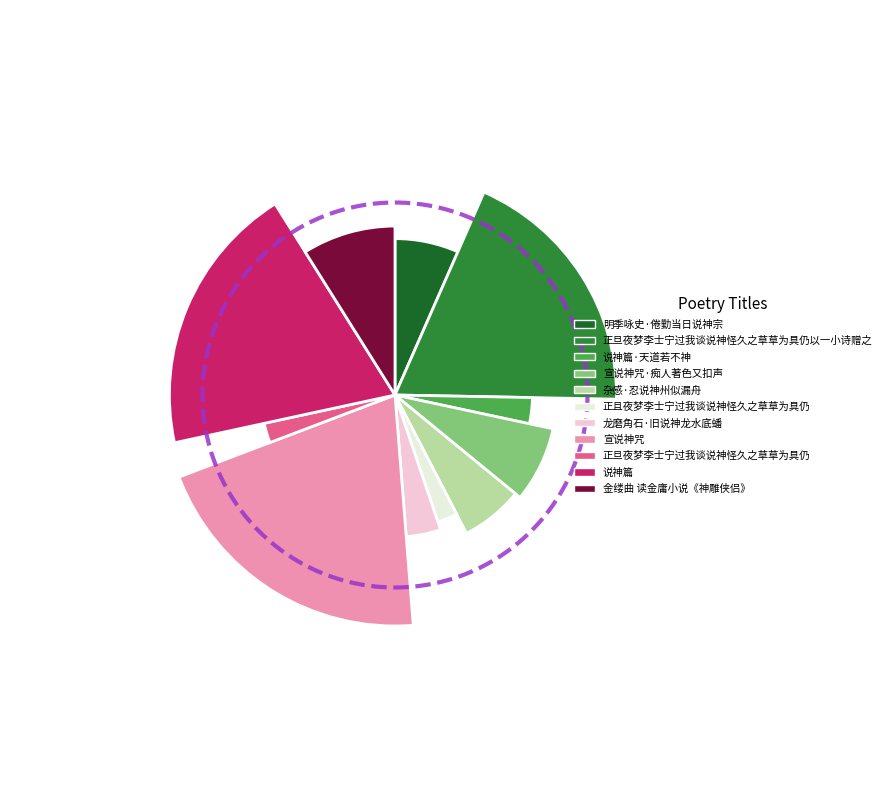

To the nearest percent, what is the difference between the largest and smallest slice percentages?

18%